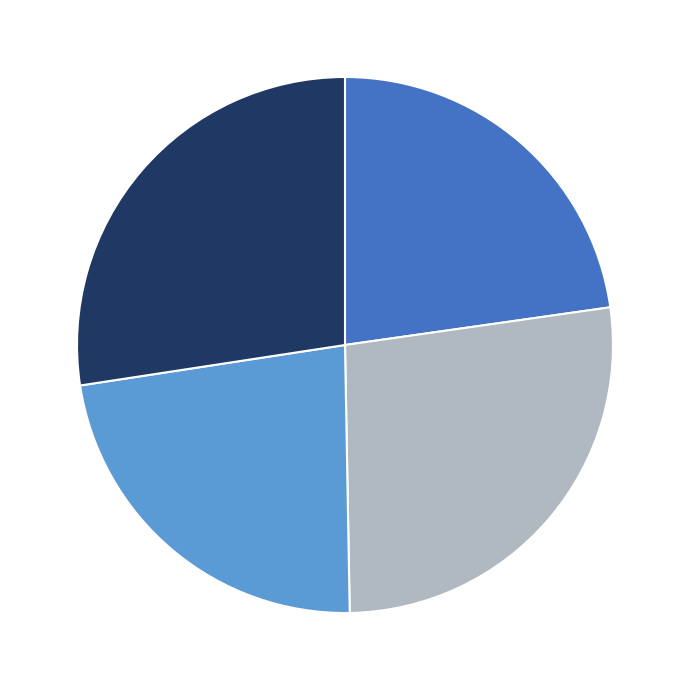

Is there any slice that represents more than half of the pie?

No